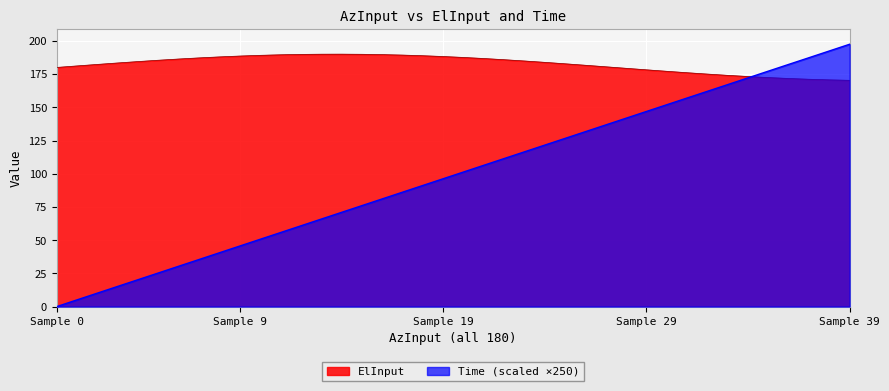

Which category has the highest value in the Time (scaled ×250) series?

Sample 39